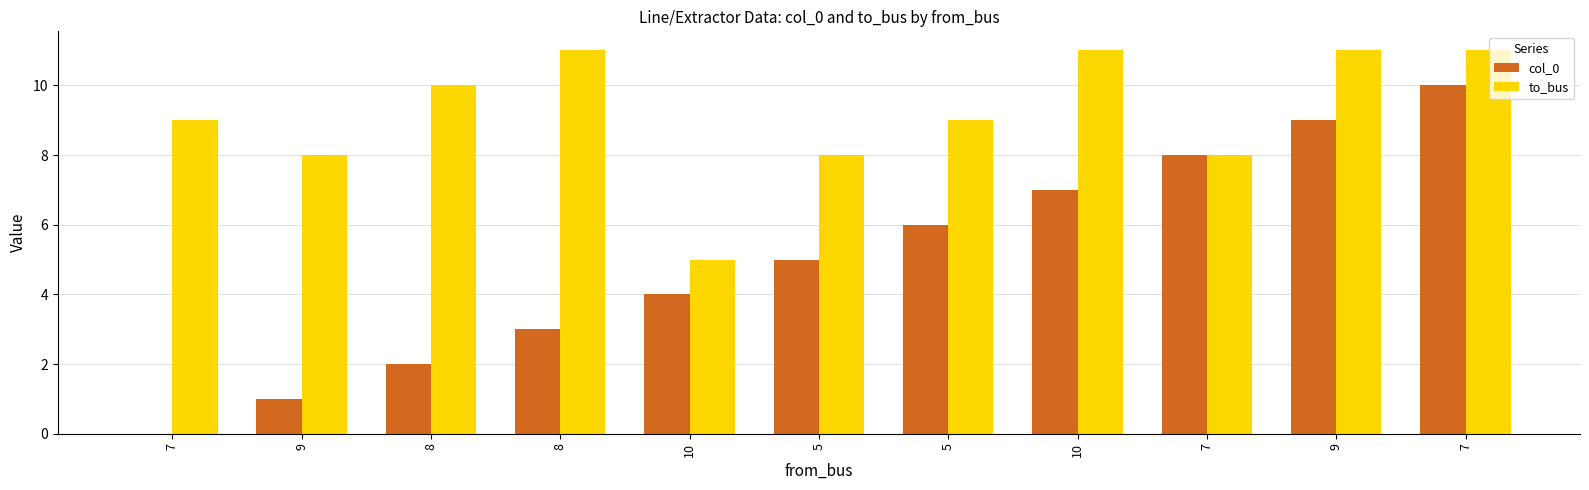

What is the difference between the maximum and minimum values in the col_0 series?

10